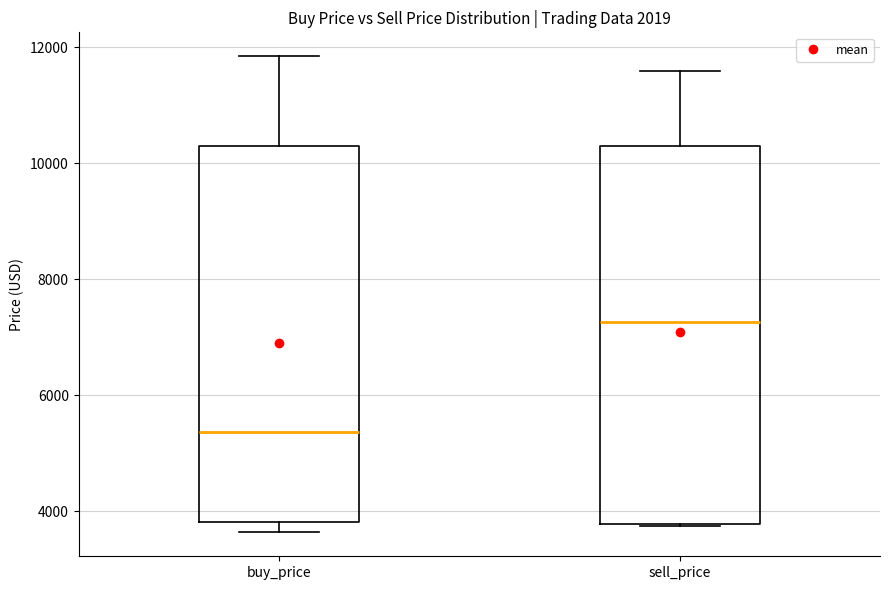

Reading left to right, transcribe this box plot: for each box, give where its median line is, the range the box spans, and where its two whiskers end, as read against the y-axis. The values are not printed on the chart, so give them approximately, as read against the axis.

buy_price: median 5400, box 3800 to 10400, whiskers 3600 to 11800
sell_price: median 7200, box 3800 to 10400, whiskers 3800 to 11600